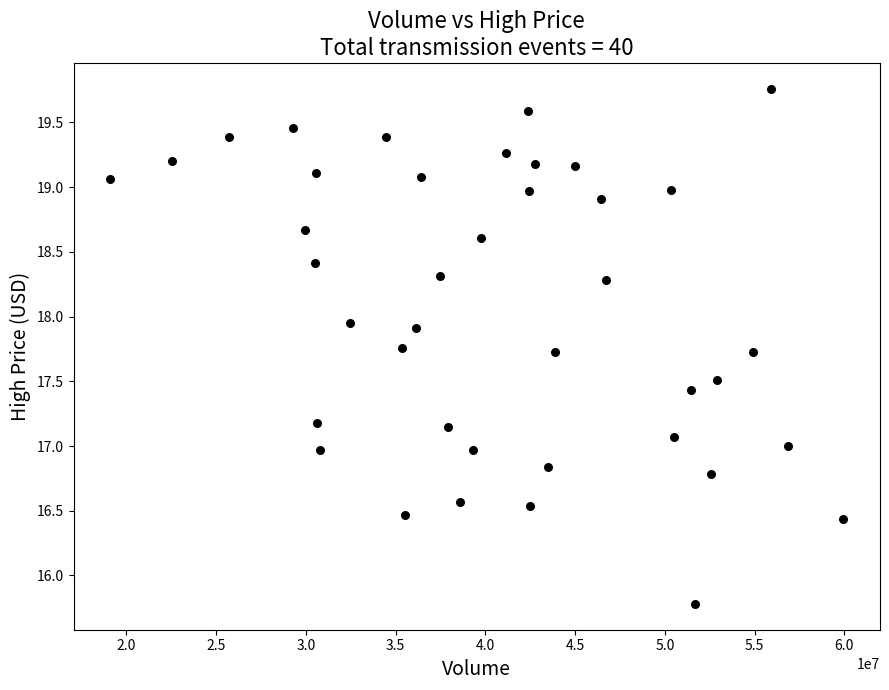

What is the range of Y values (max minus min)?

4.0